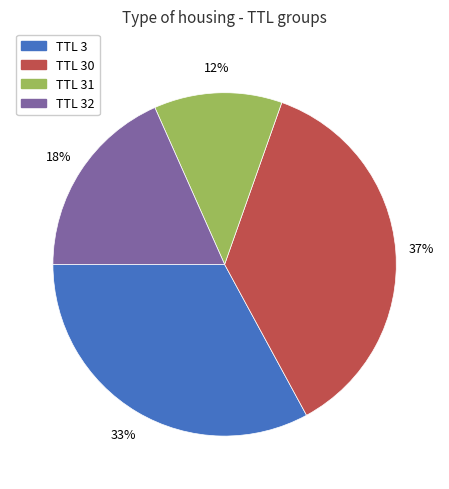

Is the sum of TTL 3 and TTL 30 greater than half?

Yes